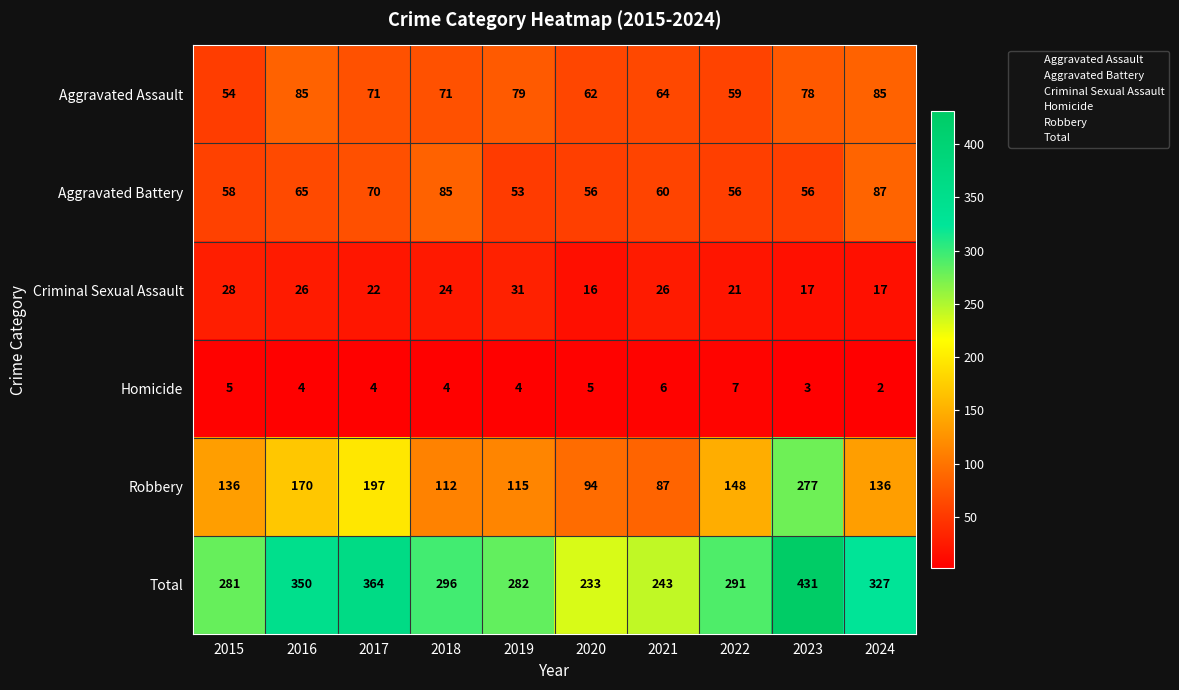

At which label does Aggravated Assault reach its minimum?

2015